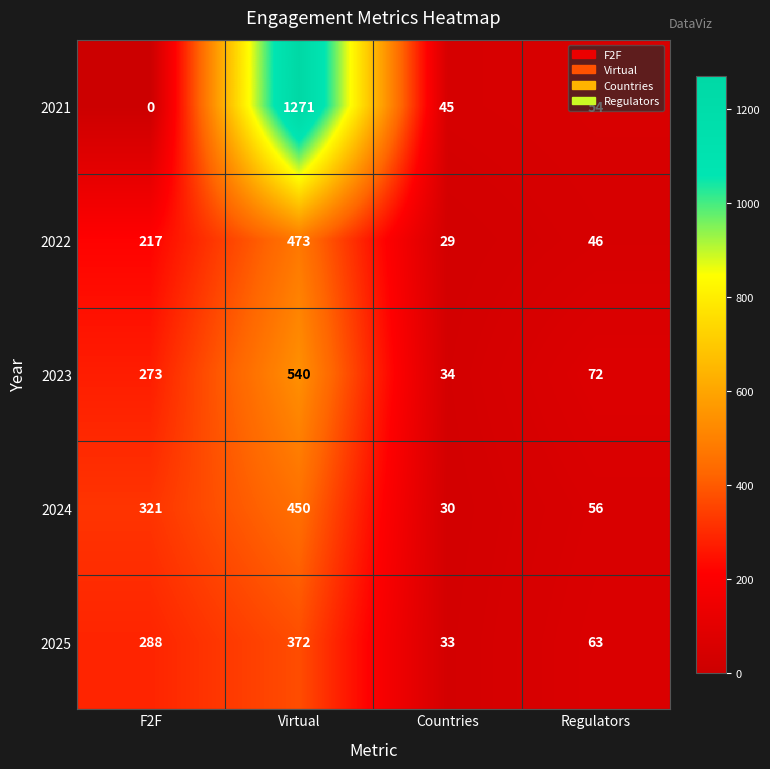

Rank the categories by 2025 value from highest to lowest.

Virtual, F2F, Regulators, Countries